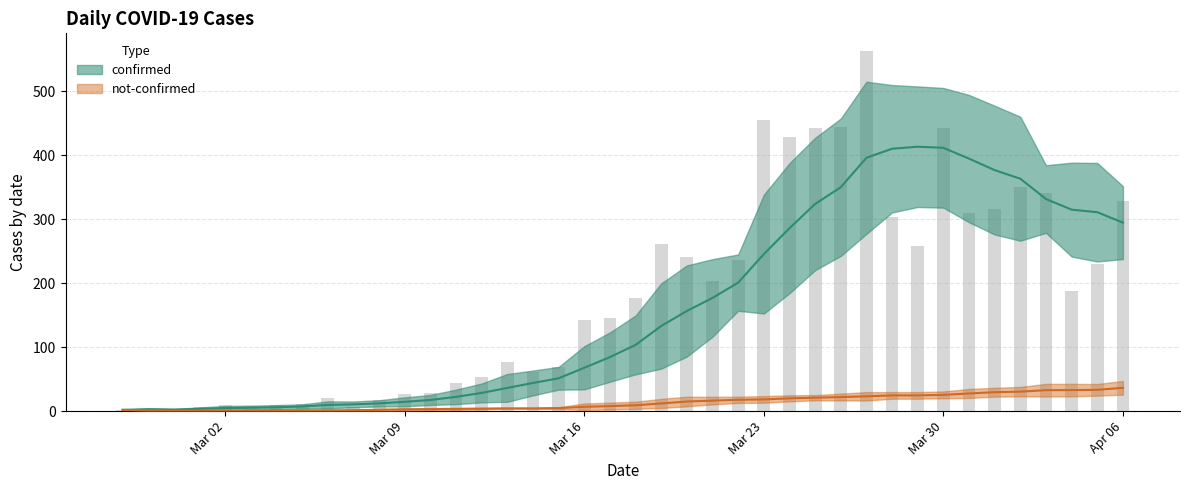

What is the label of the 3rd bar from the right?

2020-04-04